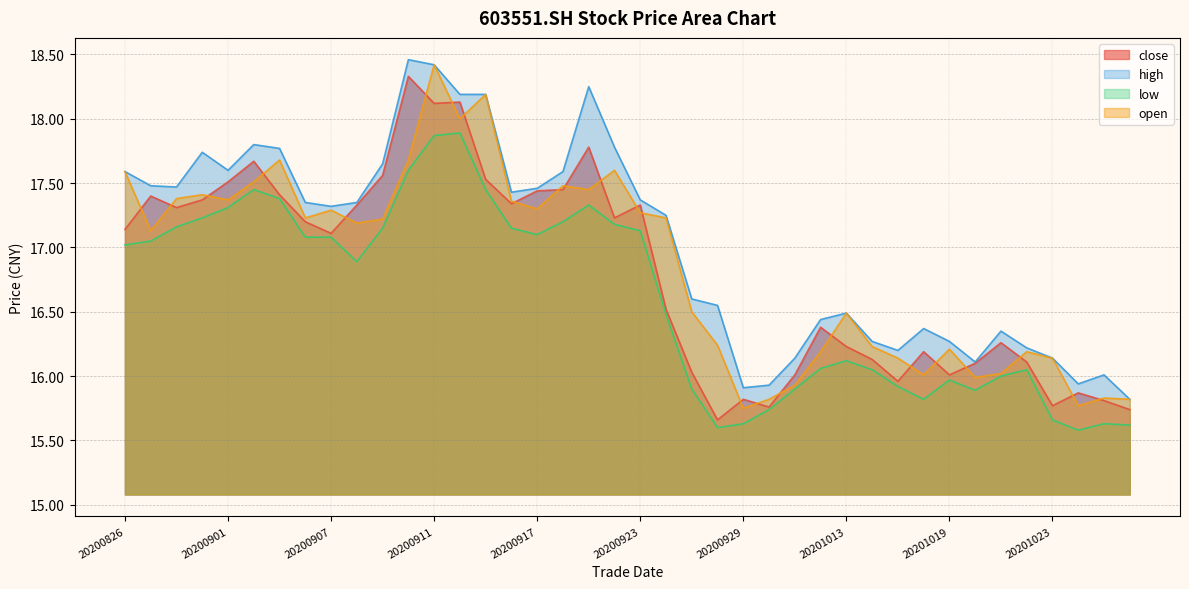

Where is the first local minimum for open?

20200827